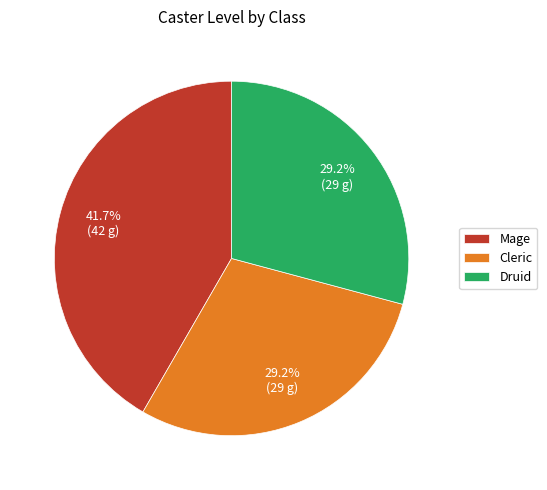

Does Mage represent more than half of the total?

No